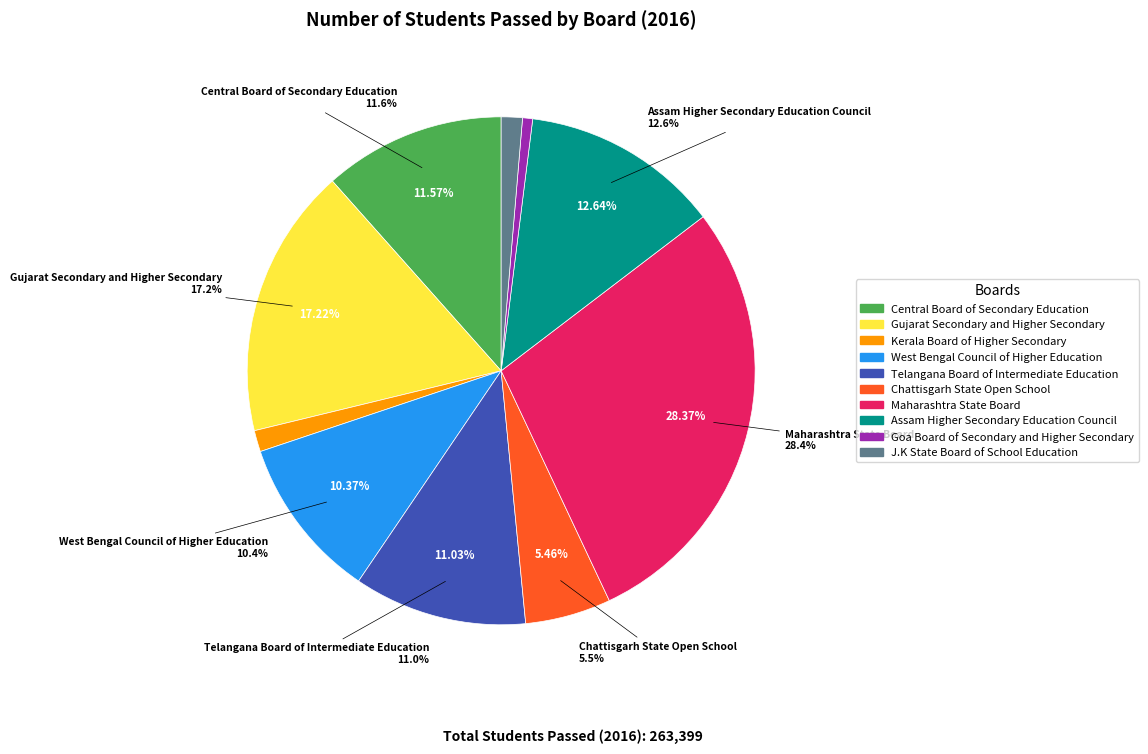

Which category has the biggest portion of the pie?

Maharashtra State Board